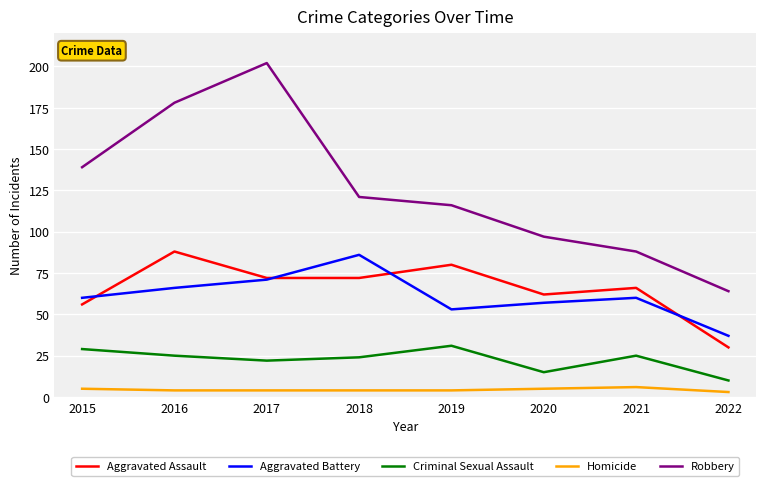

What is the total value across all series at 2016?

361